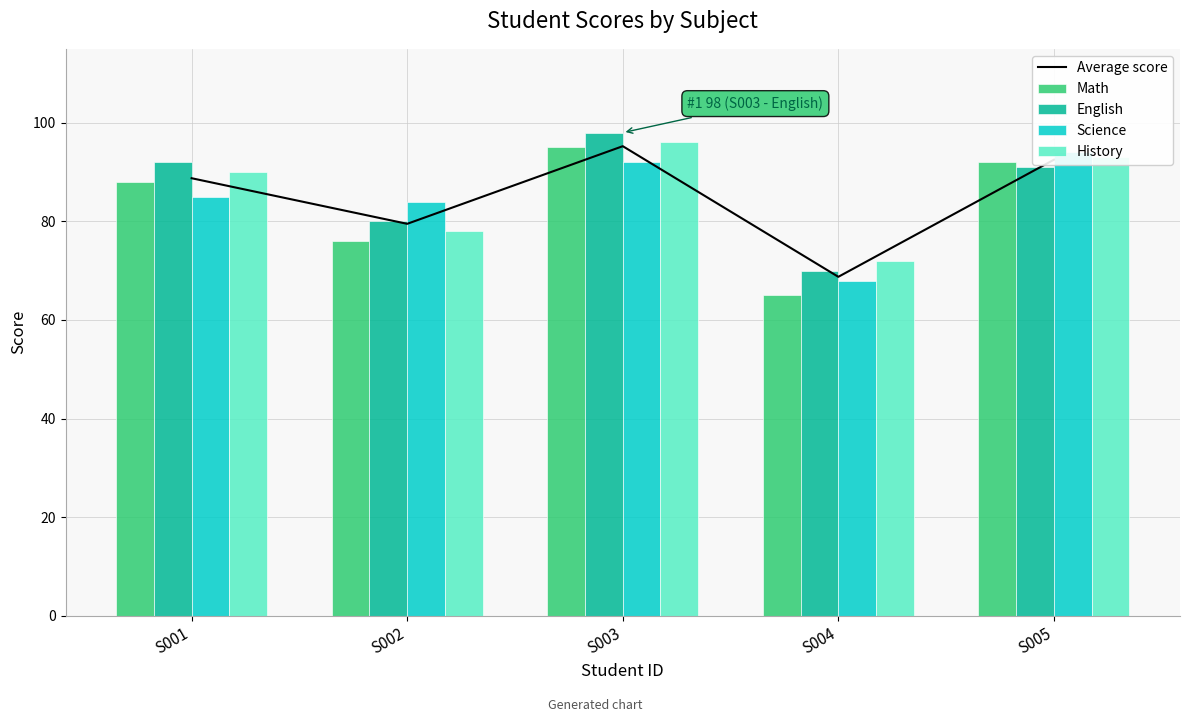

What is the sum of all Average score values?

424.8